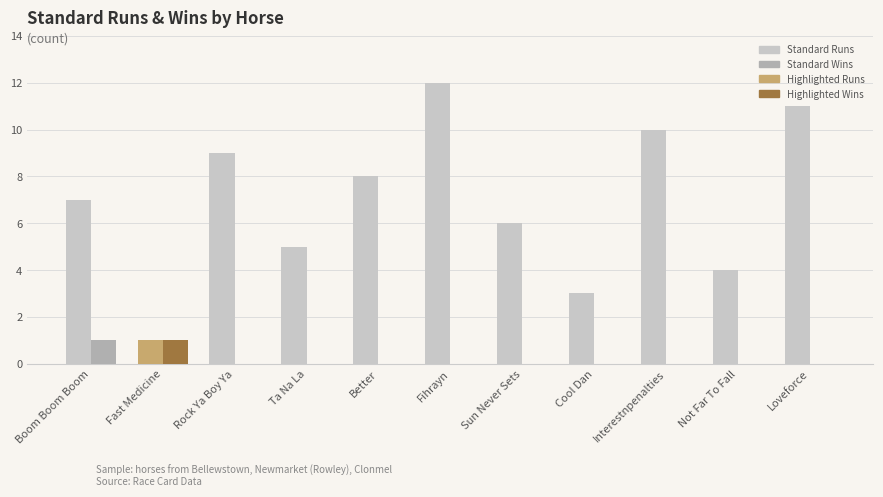

Does the chart contain stacked bars?

No